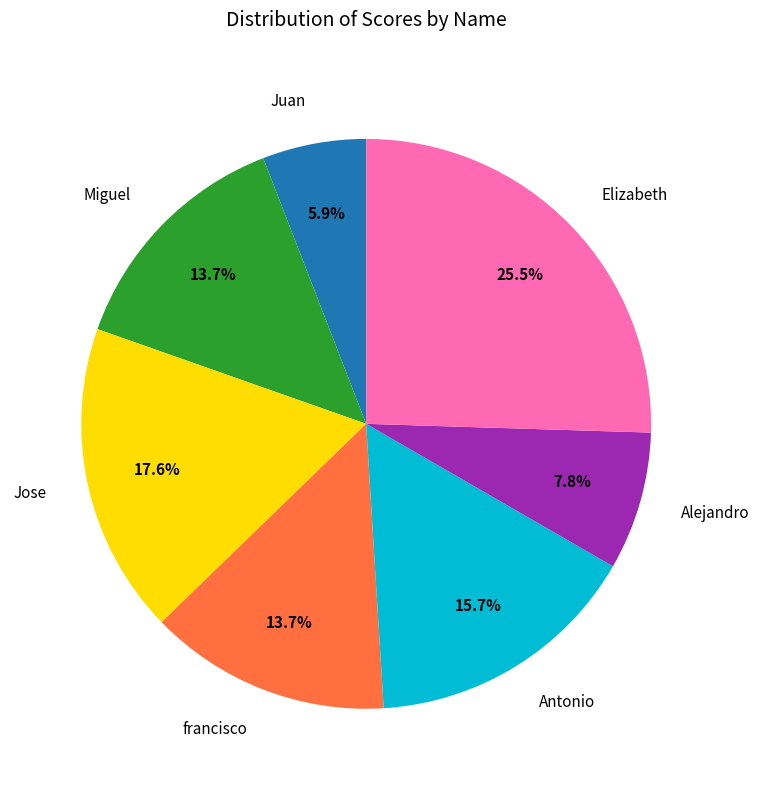

Does any single category account for the majority?

No